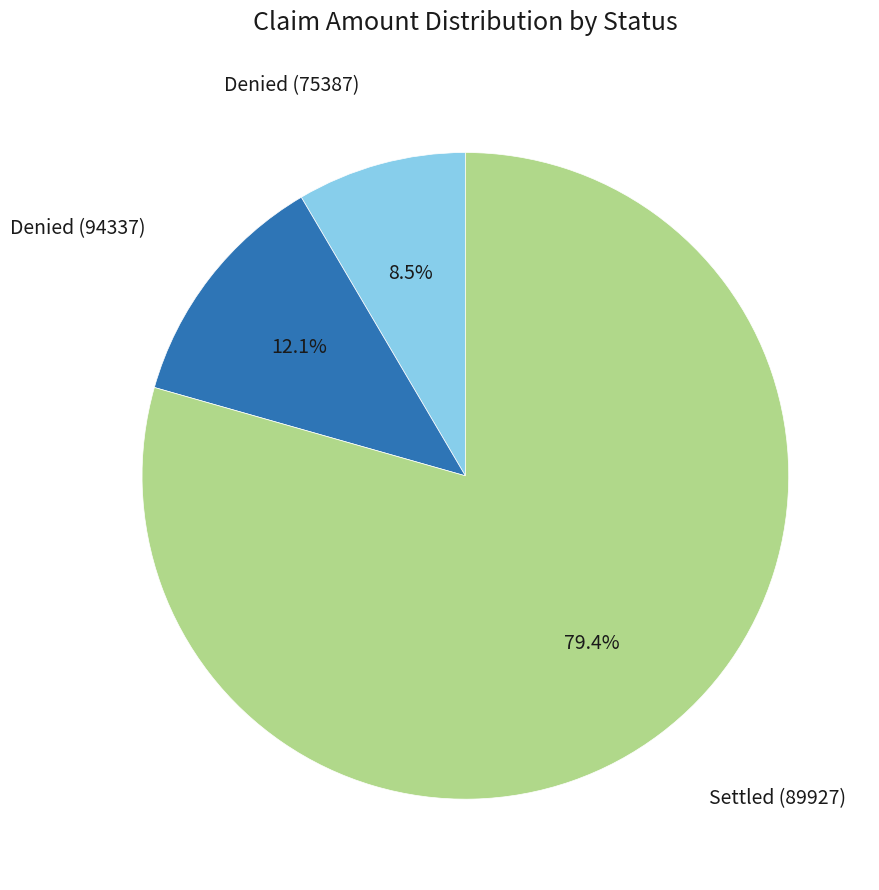

Does any single category account for the majority?

Yes